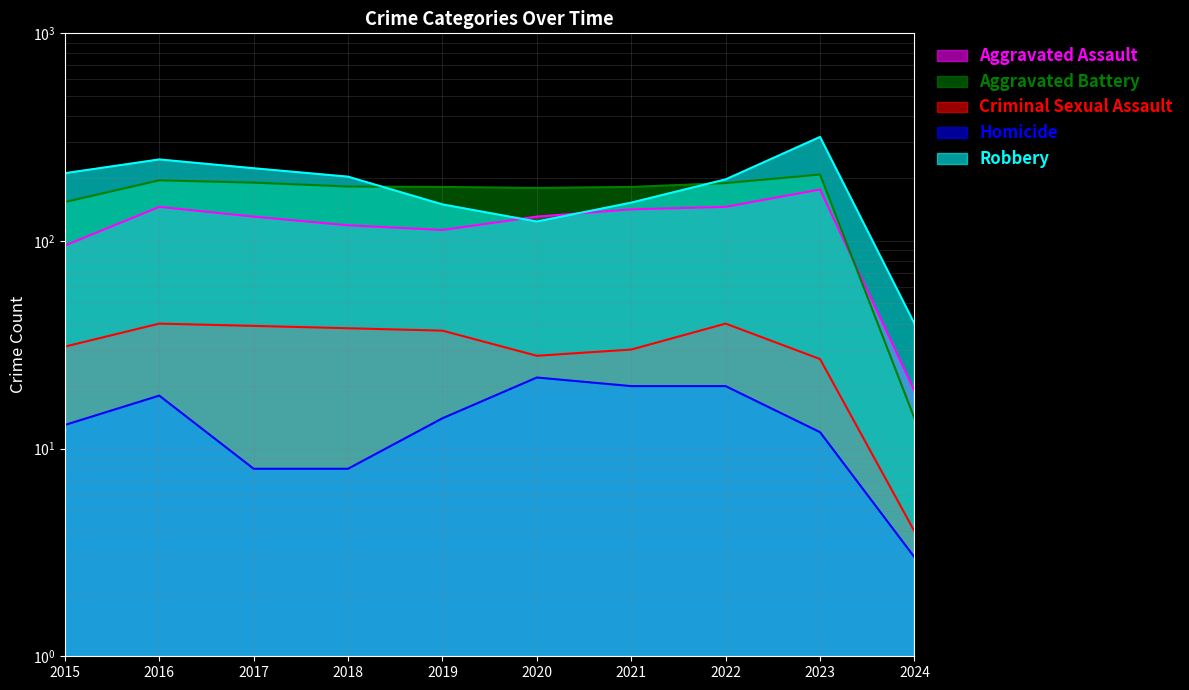

At 2015, list the series in order from smallest to largest.

Homicide, Criminal Sexual Assault, Aggravated Assault, Aggravated Battery, Robbery